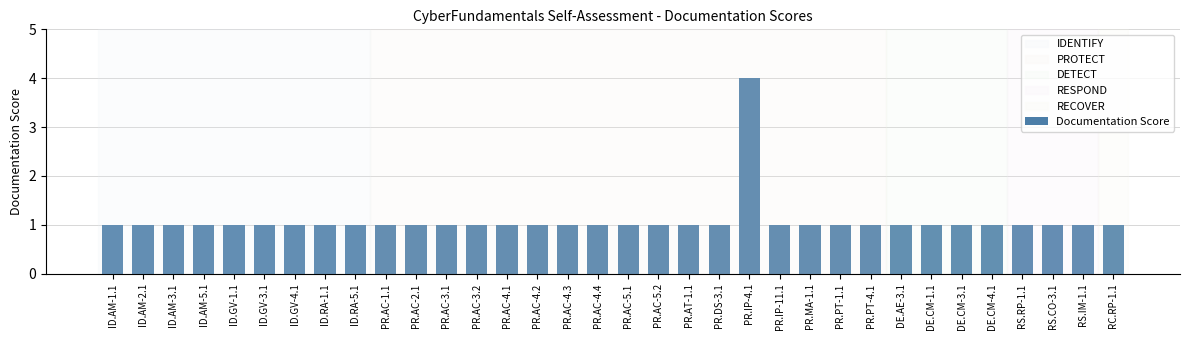

What is the sum of all values?

37